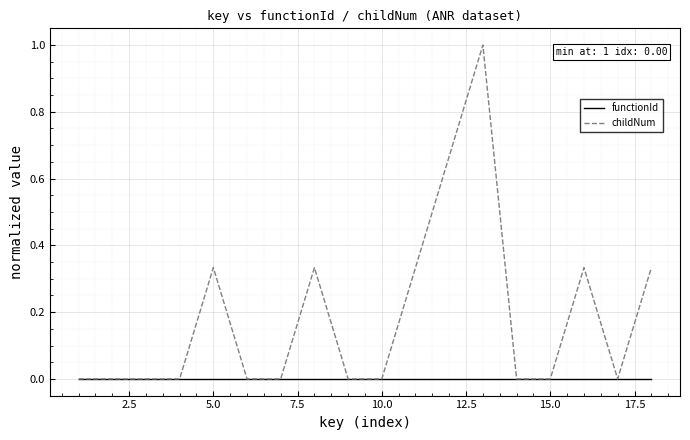

Which series has the widest spread of values?

childNum